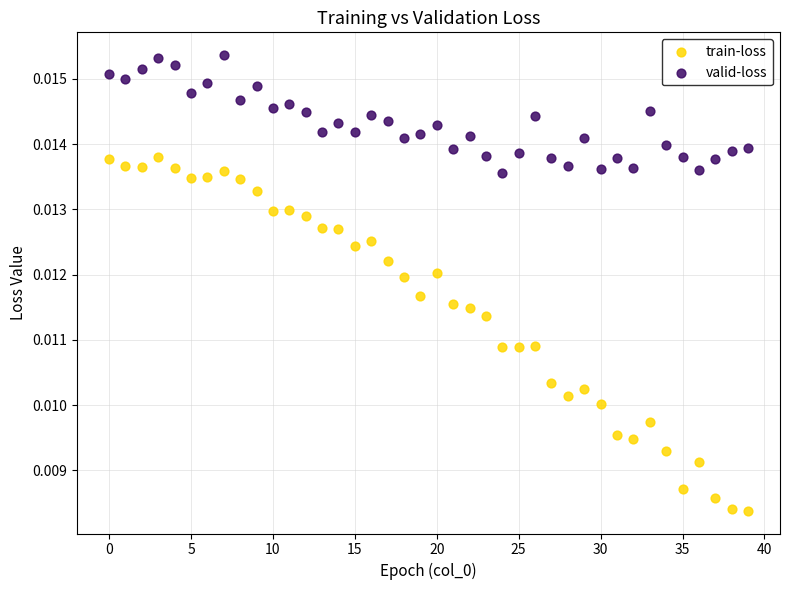

Which series reaches the maximum Y coordinate?

valid-loss